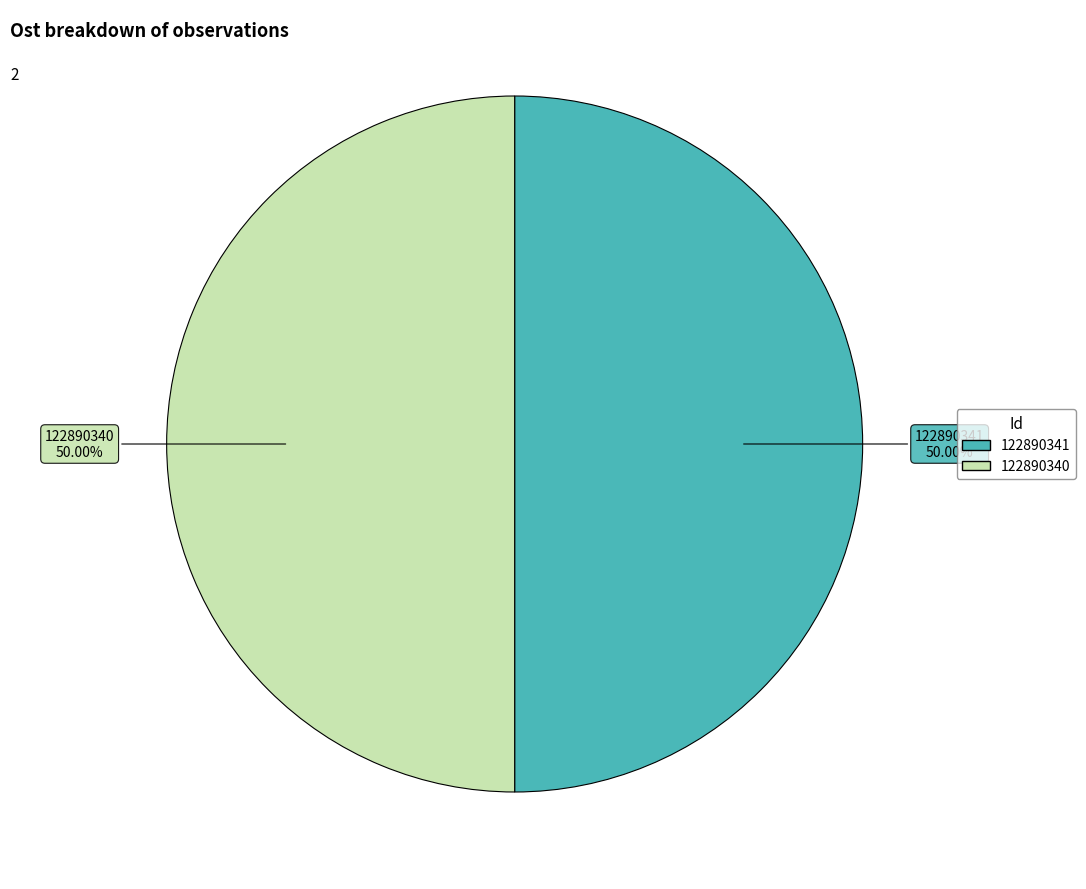

True or false: 122890341 accounts for 59% of the total.

False